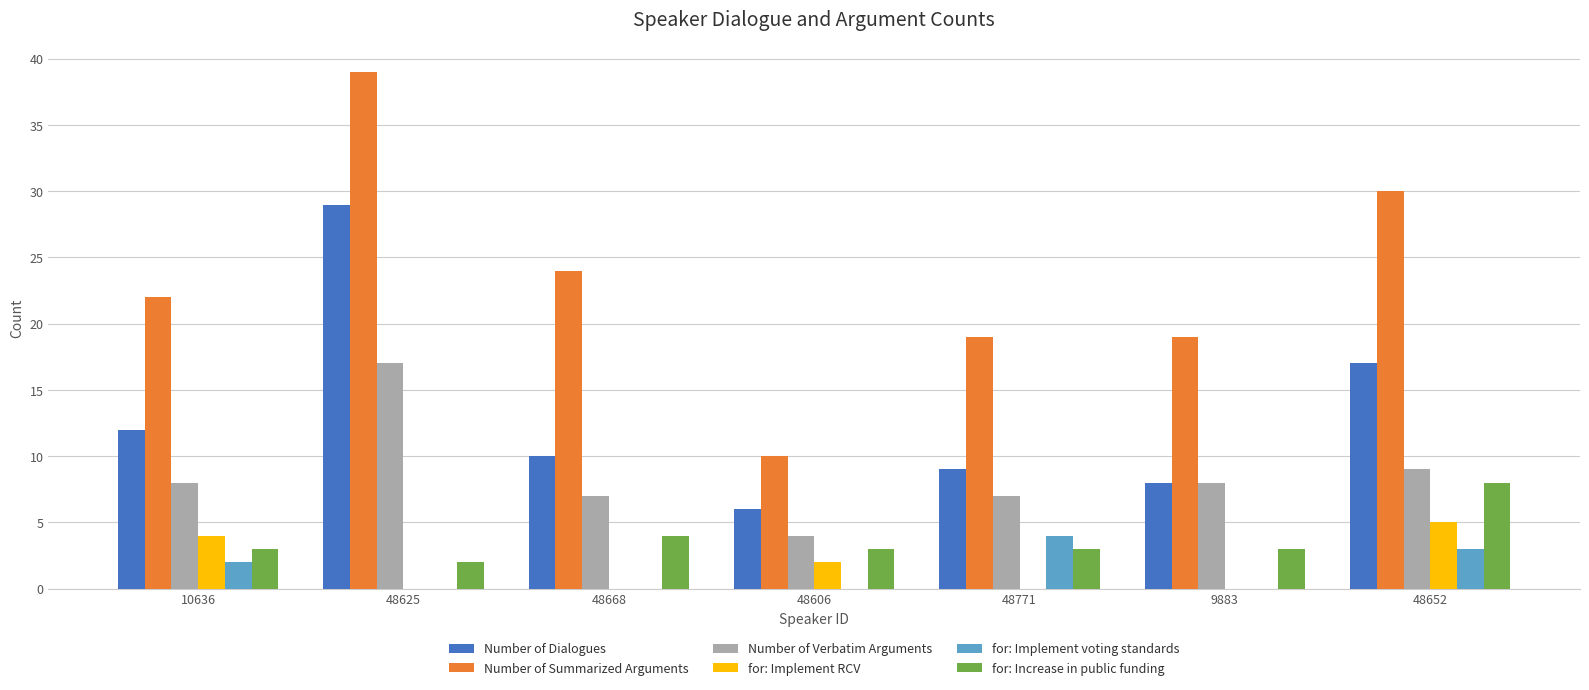

Are the bars grouped side by side (vs. stacked)?

Yes